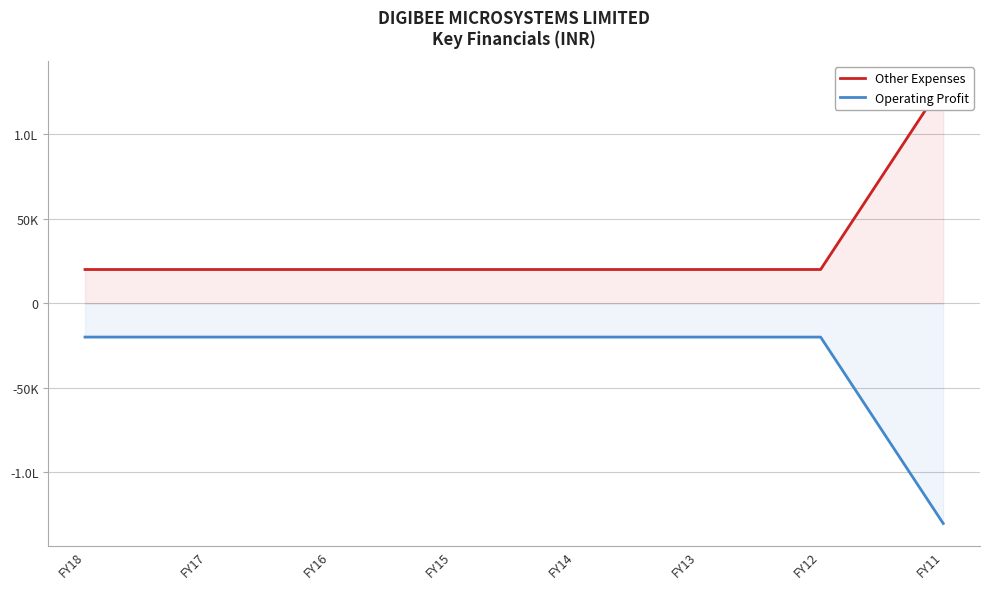

What are all the series names shown in the legend?

Other Expenses, Operating Profit